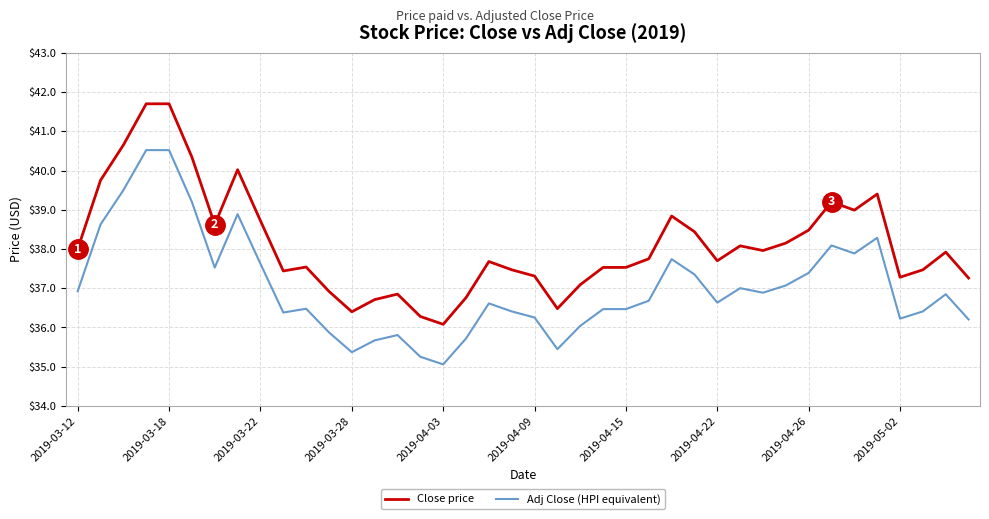

Which series has the largest range (max minus min)?

Close price